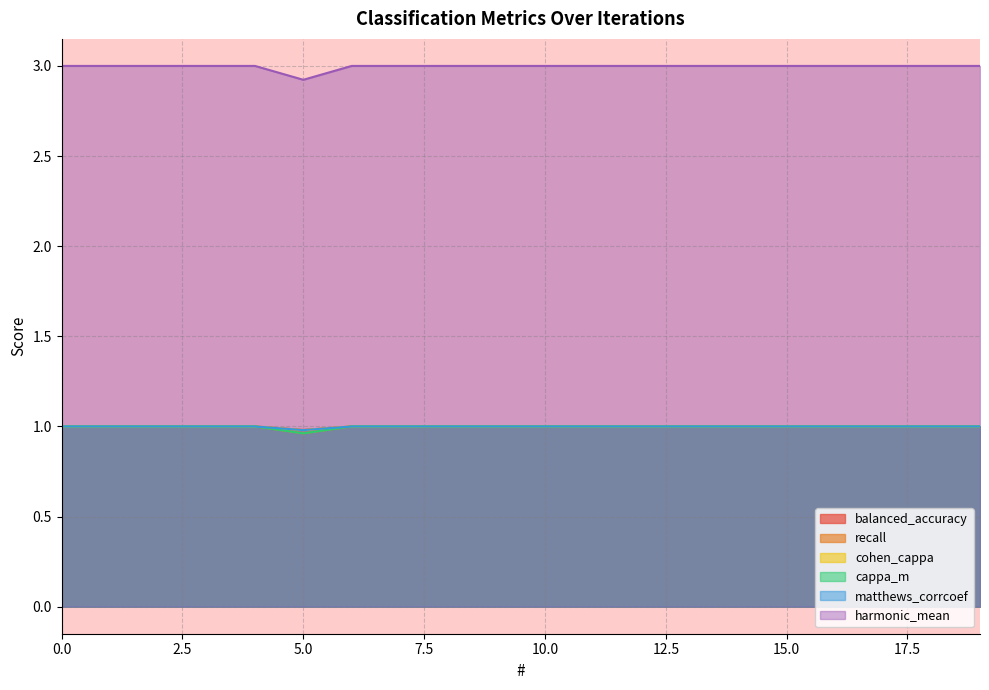

Between 6 and 8, which is larger?

6